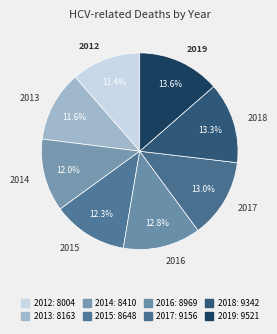

How much of the chart is everything except 2015?

87.7%